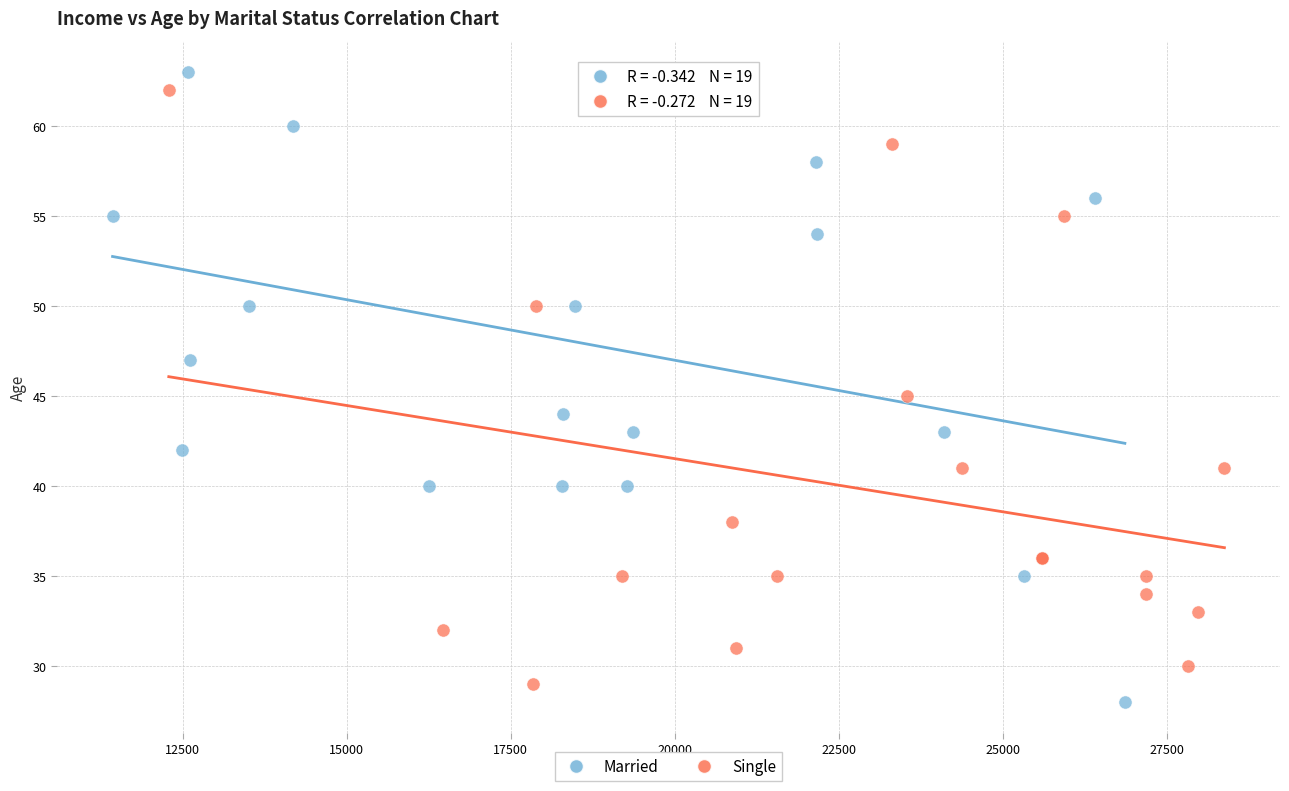

Which series has the largest Y range (max minus min)?

Married